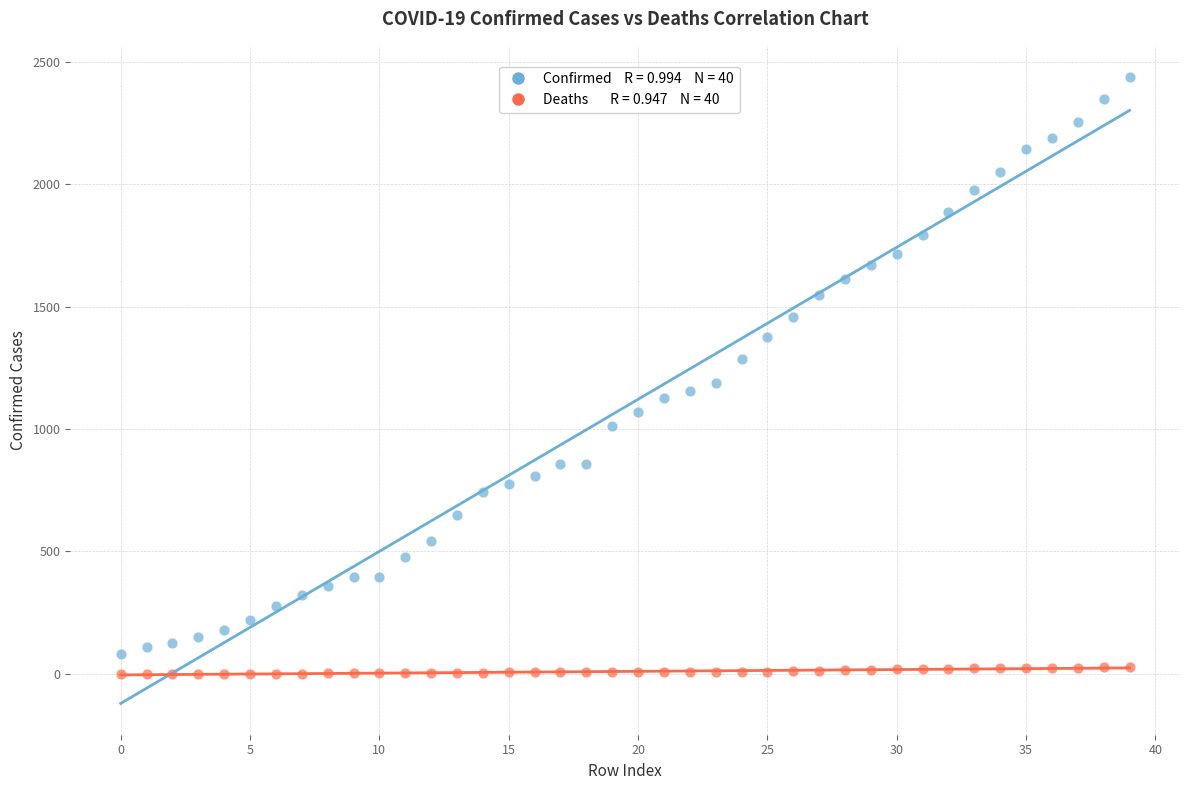

Across all data points, what is the range of Y values (max minus min)?

2438